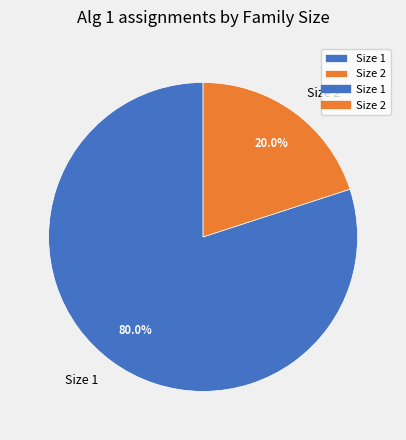

Which slice is the largest?

Size 1